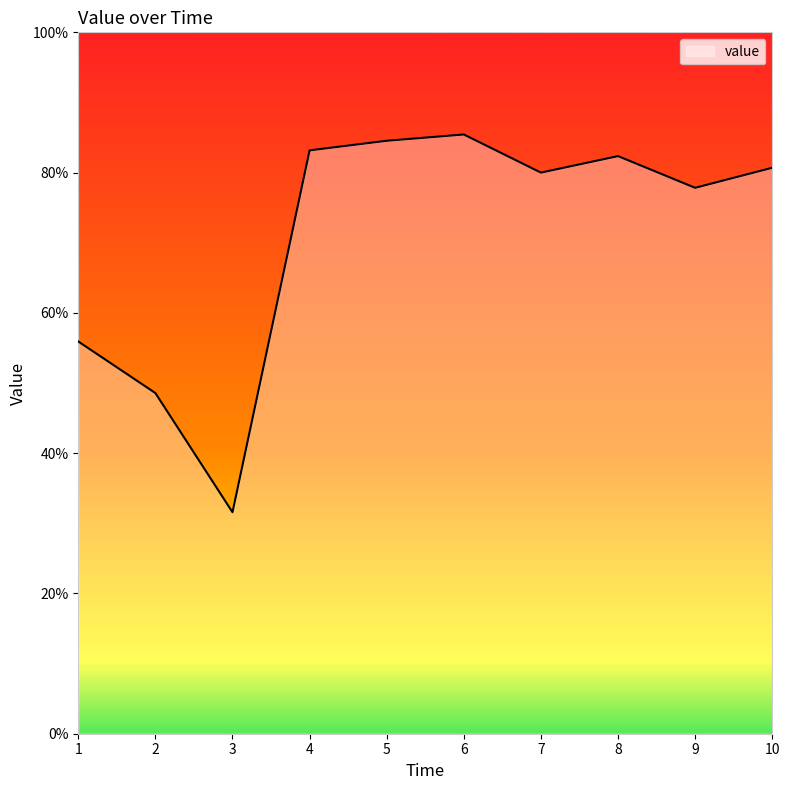

Which has a higher value, 10 or 6?

6